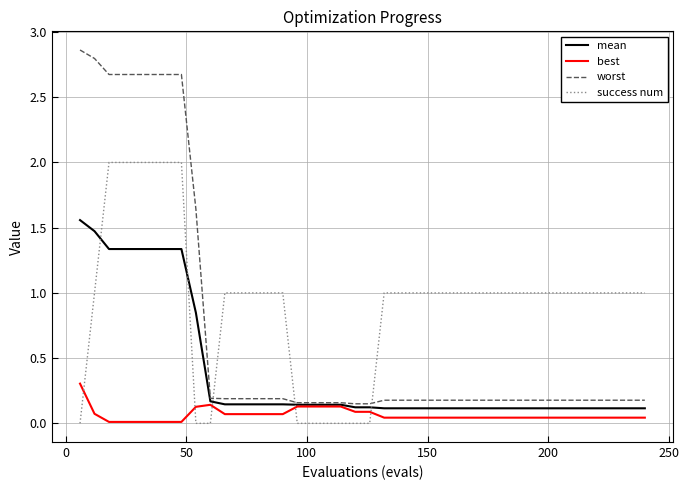

What is the highest value of the best series?

0.3